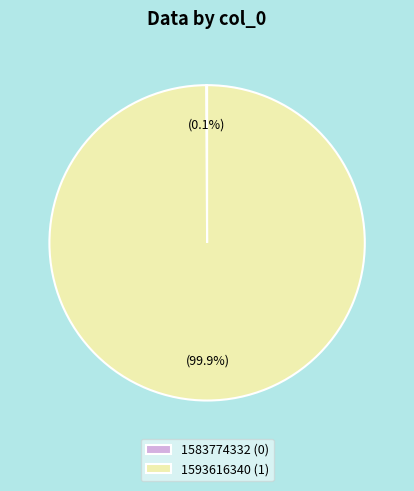

Does any single category account for the majority?

Yes